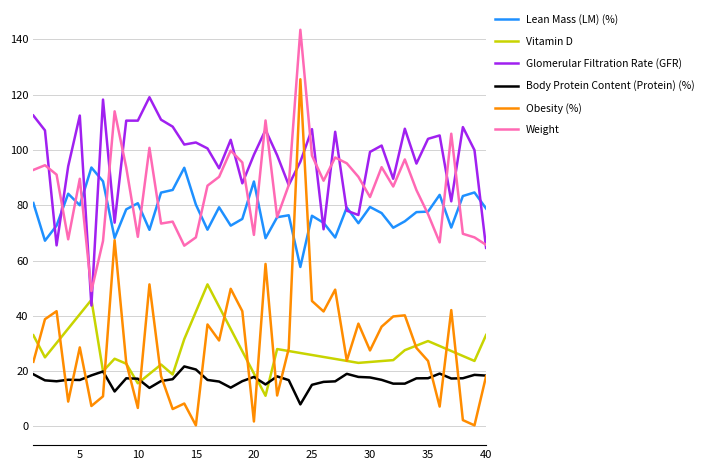

What is the greatest value displayed?

143.5